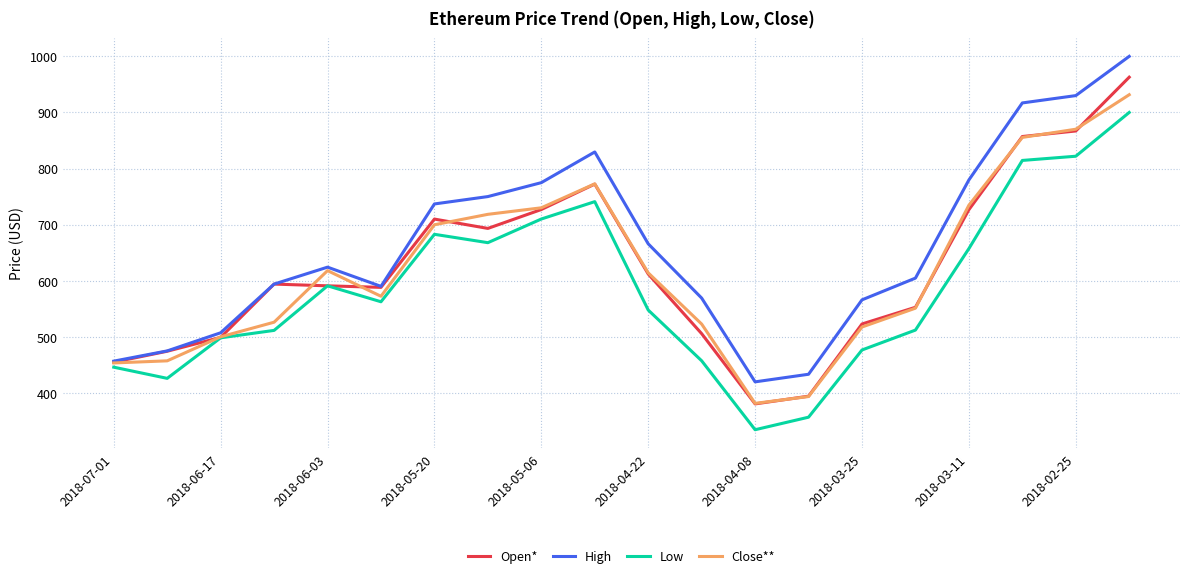

Is this an area chart (filled region under the line)?

No